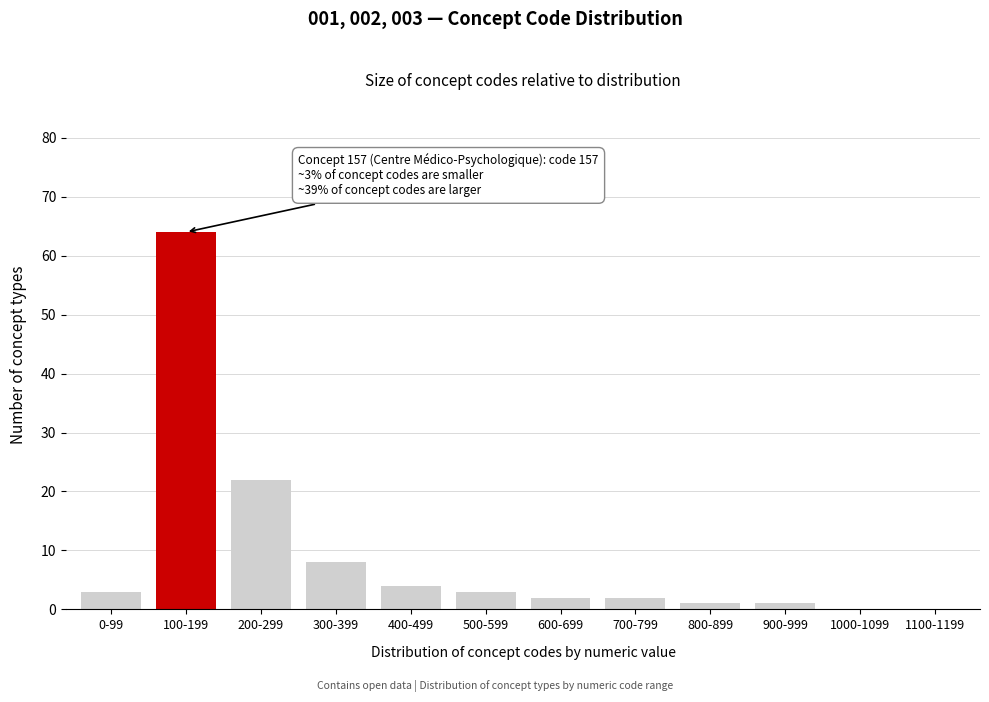

Reading left to right, list all the values displayed in this chart.

0-99=3	100-199=64	200-299=22	300-399=8	400-499=4	500-599=3	600-699=2	700-799=2	800-899=1	900-999=1	1000-1099=0	1100-1199=0